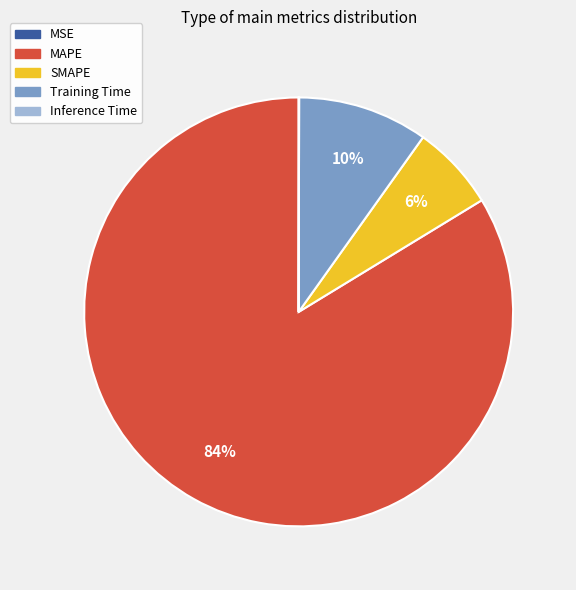

What is the largest slice in the pie chart?

MAPE